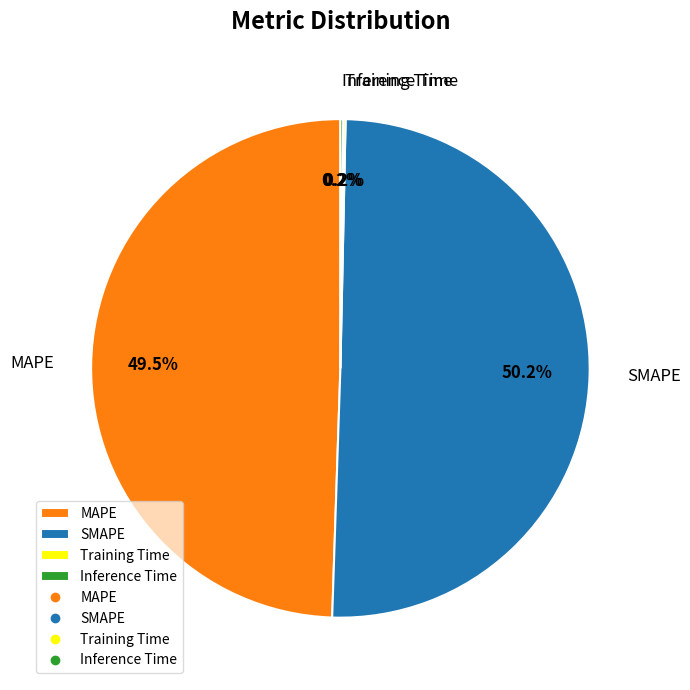

What is the majority slice?

SMAPE